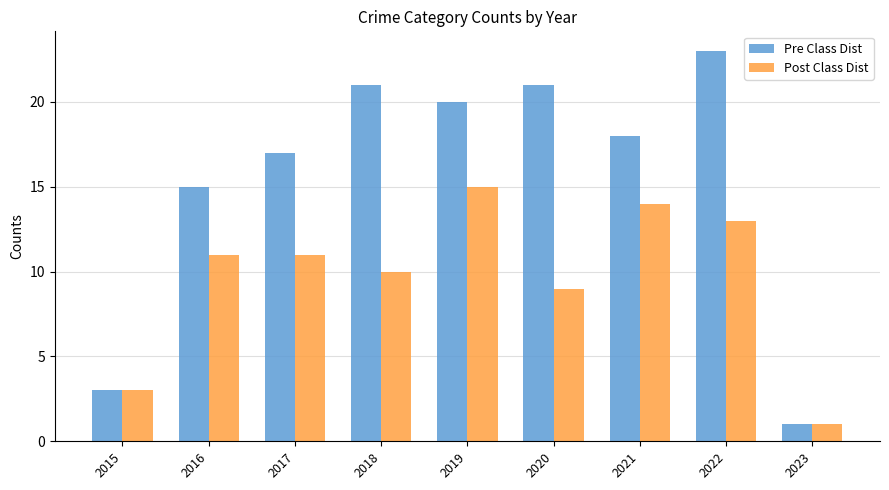

True or false: Pre Class Dist has a value of 15 at 2016.

True